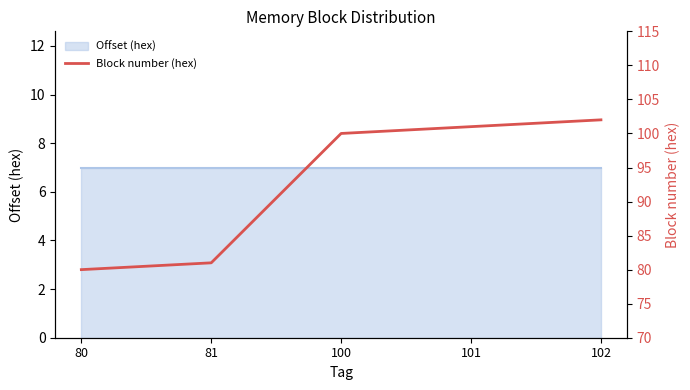

Is this an area chart (filled region under the line)?

No